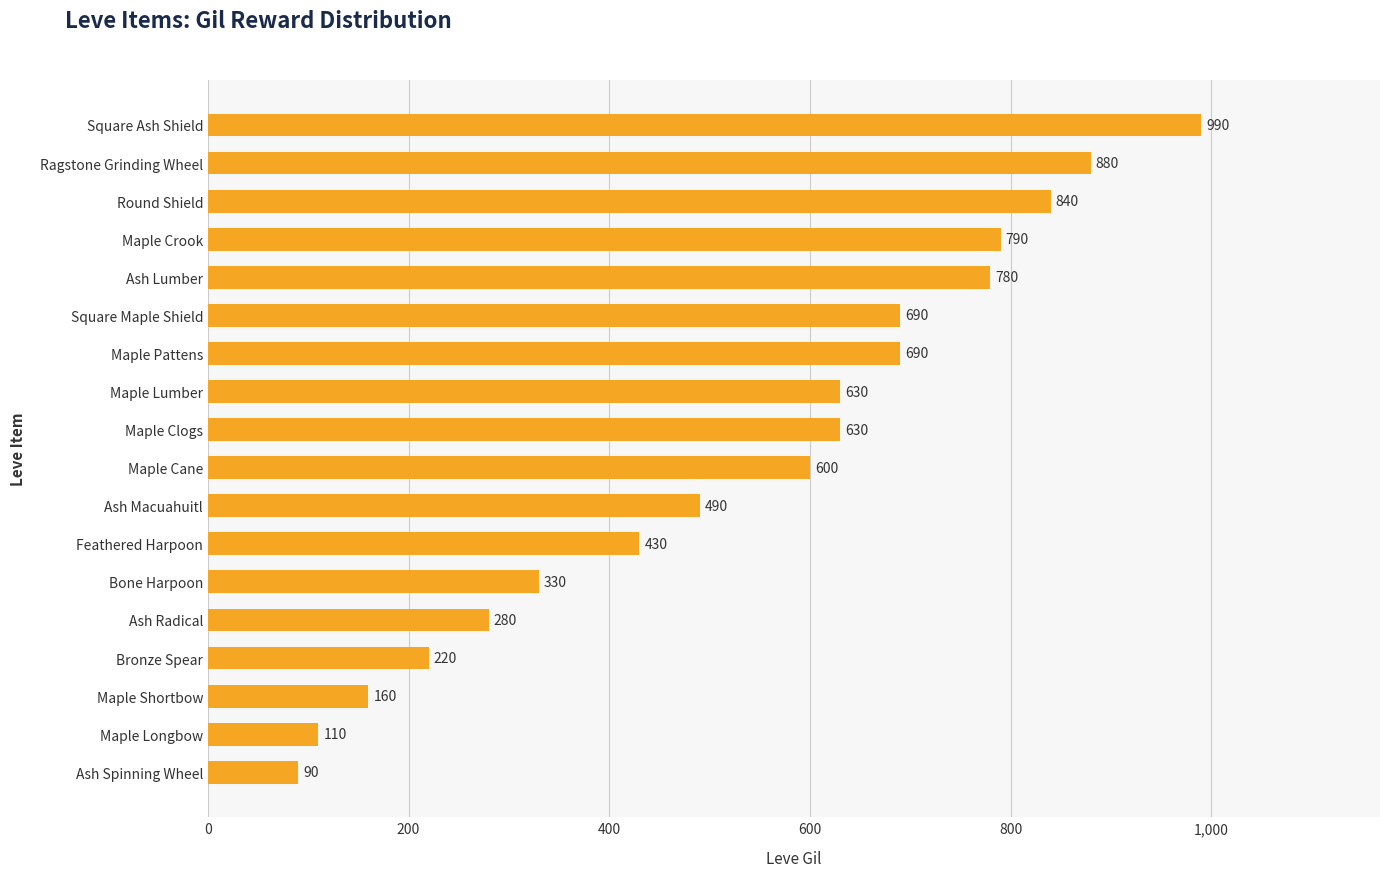

Reading top to bottom, extract all data points from this chart.

Square Ash Shield=990	Ragstone Grinding Wheel=880	Round Shield=840	Maple Crook=790	Ash Lumber=780	Square Maple Shield=690	Maple Pattens=690	Maple Lumber=630	Maple Clogs=630	Maple Cane=600	Ash Macuahuitl=490	Feathered Harpoon=430	Bone Harpoon=330	Ash Radical=280	Bronze Spear=220	Maple Shortbow=160	Maple Longbow=110	Ash Spinning Wheel=90